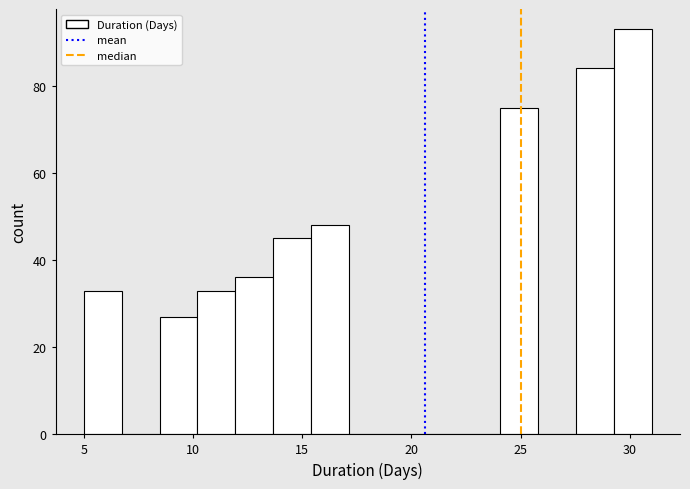

Around what value on the x-axis is the tallest bar? Give the approximate position of its centre, as read against the axis.

30.0